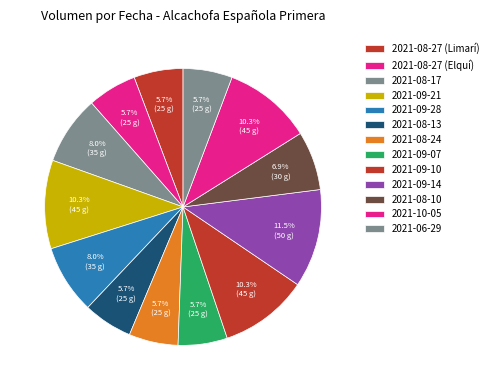

To the nearest percent, what is the difference between the largest and smallest slice percentages?

6%